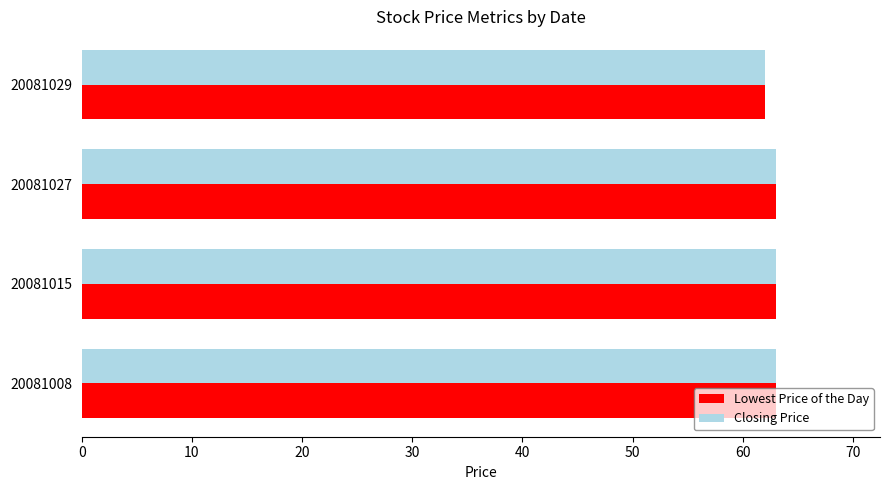

What is the maximum value for Lowest Price of the Day?

63